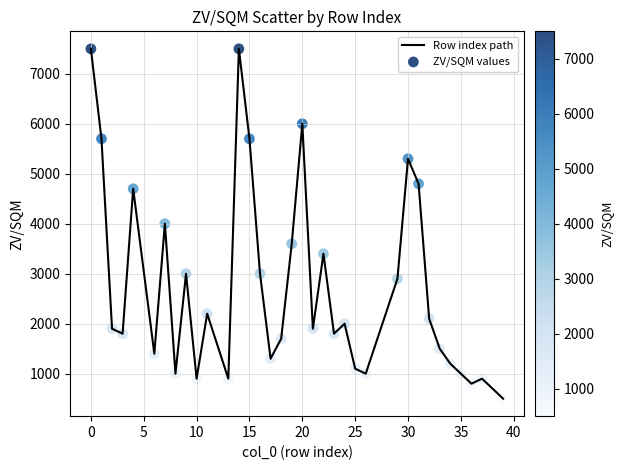

What is the difference between the maximum and minimum values?

7000